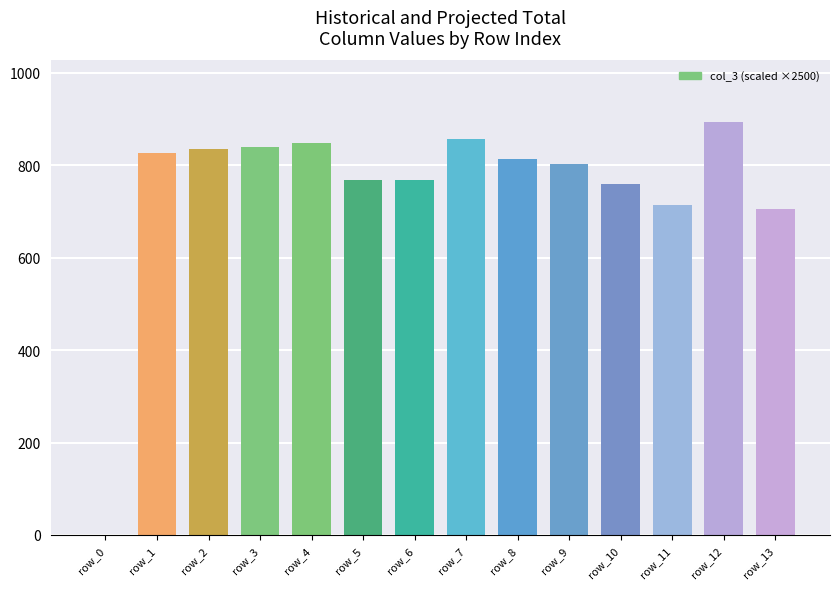

List the labels in order of value, largest first.

row_12, row_7, row_4, row_3, row_2, row_1, row_8, row_9, row_5, row_6, row_10, row_11, row_13, row_0